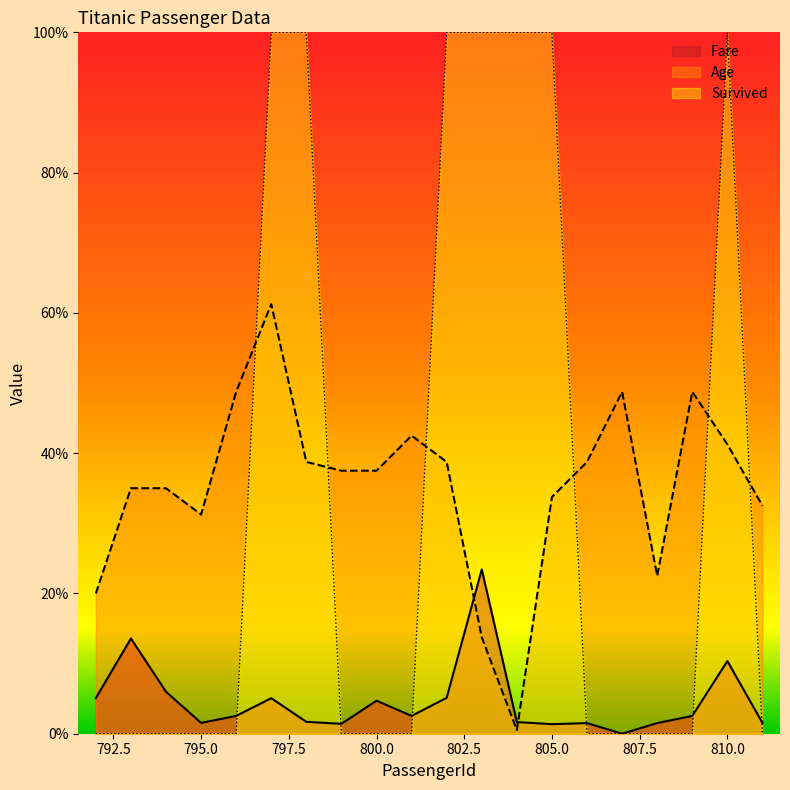

Reading left to right, what are all the values shown in this chart?

Fare: 0.1	0.1	0.1	0.0	0.0	0.1	0.0	0.0	0.0	0.0	0.1	0.2	0.0	0.0	0.0	0.0	0.0	0.0	0.1	0.0
Age: 0.2	0.3	0.3	0.3	0.5	0.6	0.4	0.4	0.4	0.4	0.4	0.1	0.0	0.3	0.4	0.5	0.2	0.5	0.4	0.3
Survived: 0.0	0.0	0.0	0.0	0.0	1.0	1.0	0.0	0.0	0.0	1.0	1.0	1.0	1.0	0.0	0.0	0.0	0.0	1.0	0.0